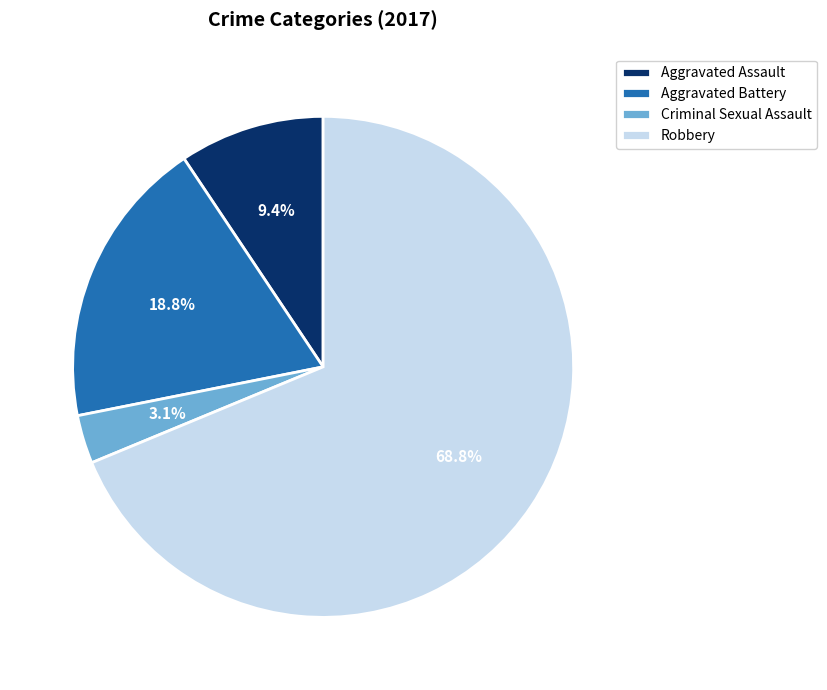

What percentage is the Robbery slice, to the nearest percent?

69%